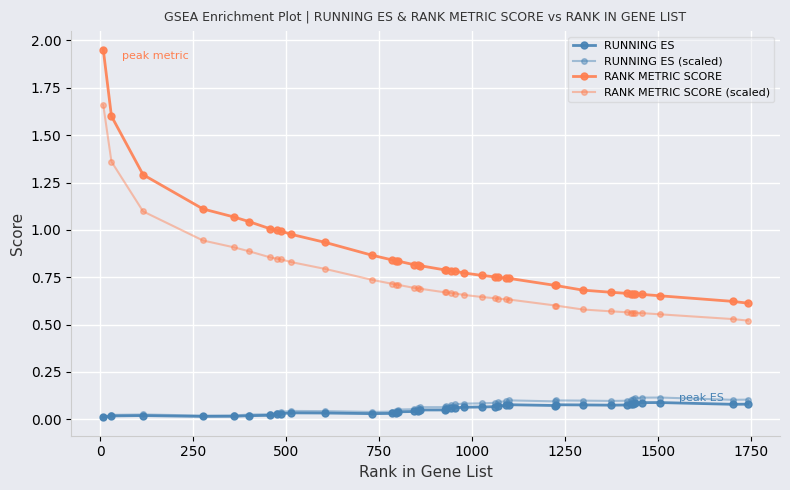

How many lines are shown in the chart?

4